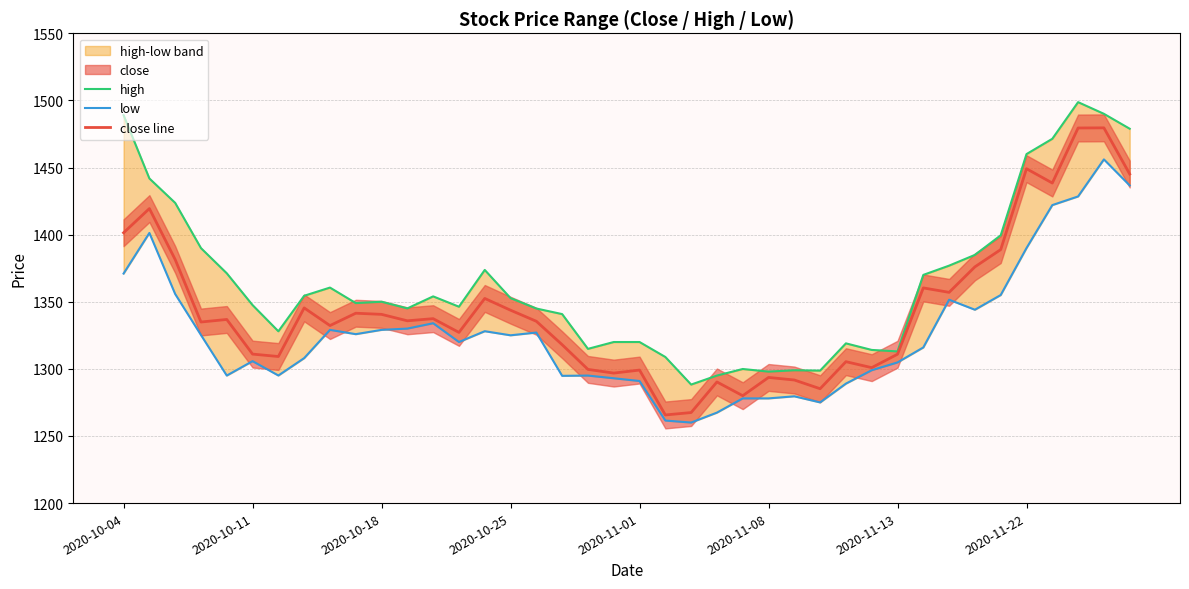

What is the lowest value of the close line series?

1265.7